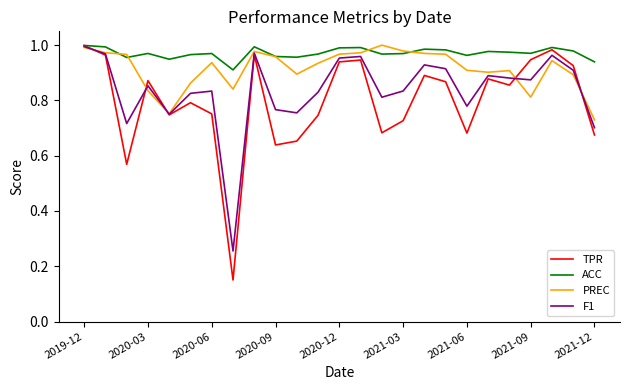

Which series has the largest total across all categories?

ACC